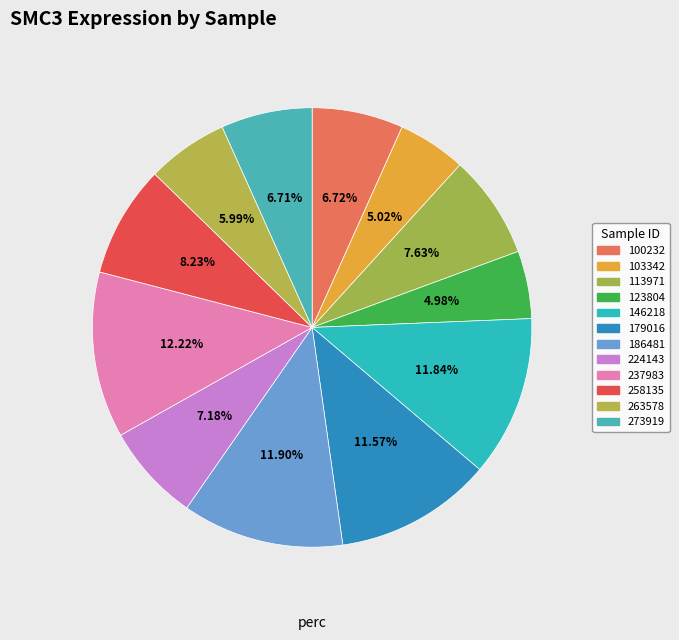

To the nearest percent, what is the combined percentage of 179016 and 258135?

20%